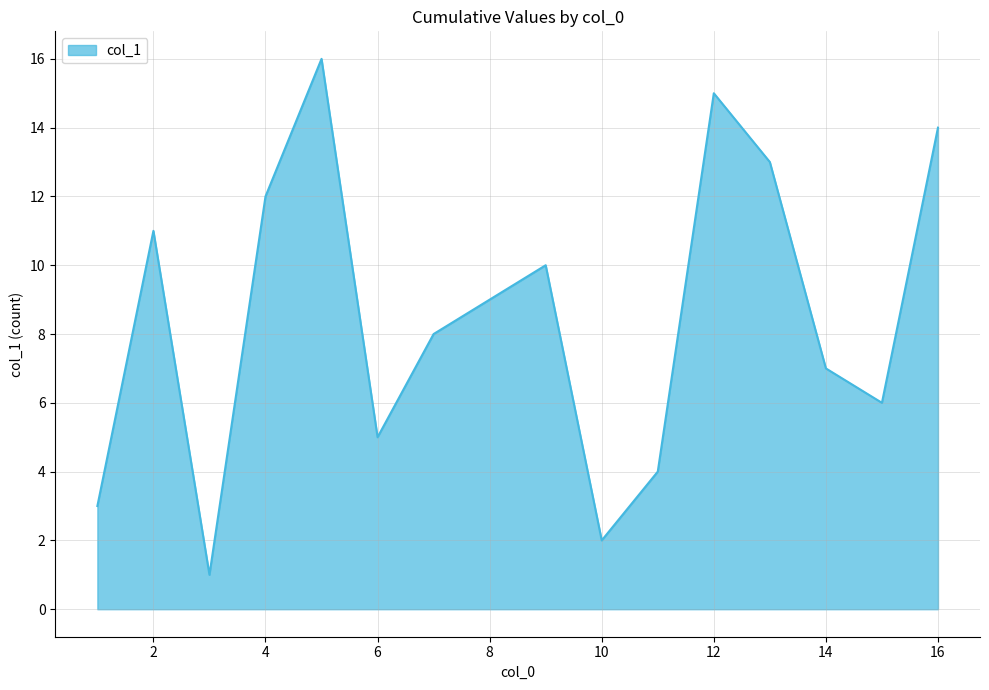

What is the difference between the maximum and minimum values?

15